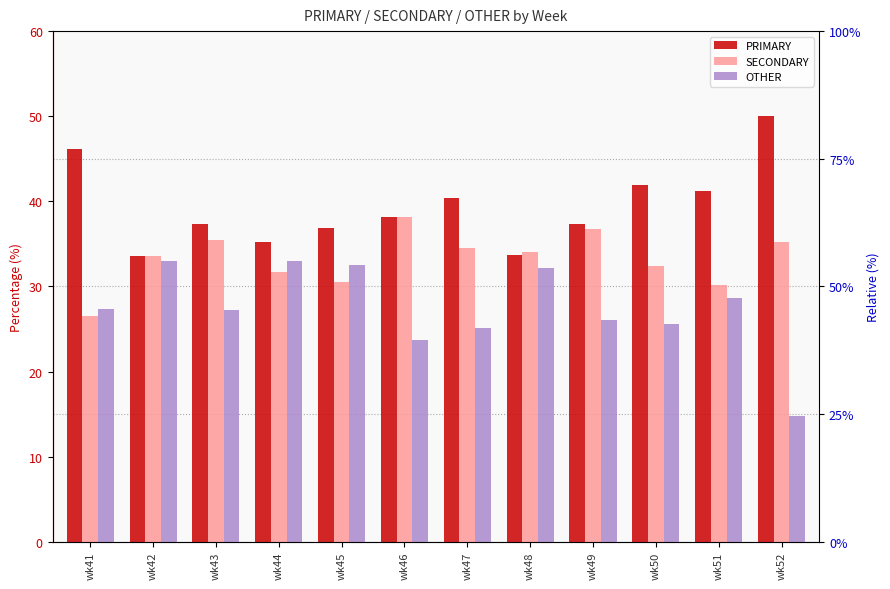

List the series in order of their overall mean, highest first.

PRIMARY, SECONDARY, OTHER